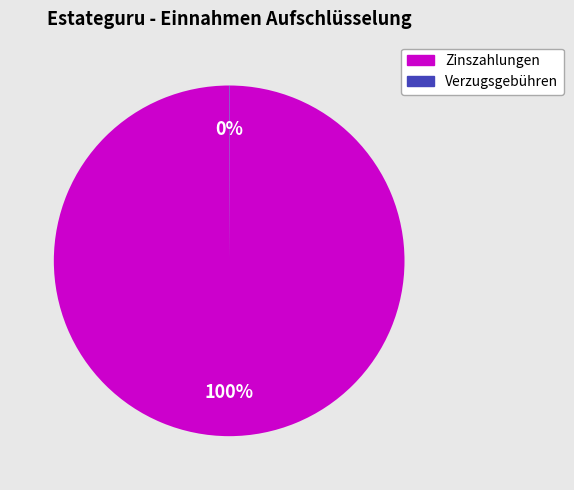

What is the largest slice in the pie chart?

Zinszahlungen